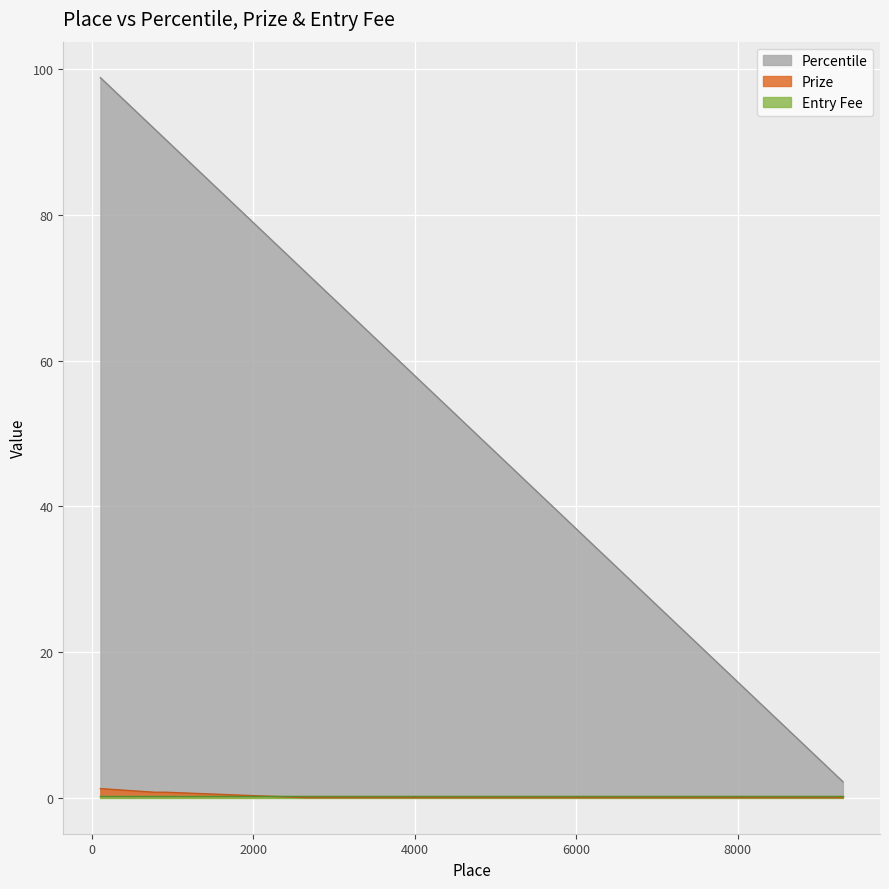

What is the difference between the maximum and minimum values in the Percentile series?

96.7